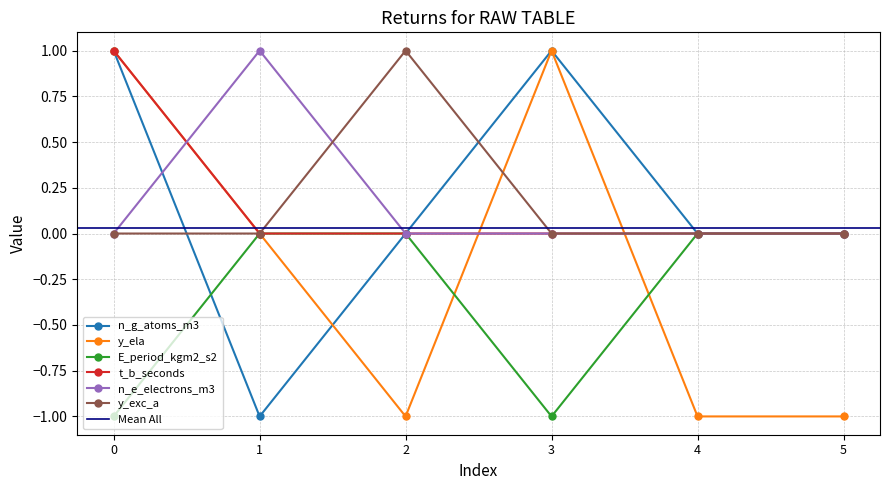

Where is y_ela nearest to the value 0?

1